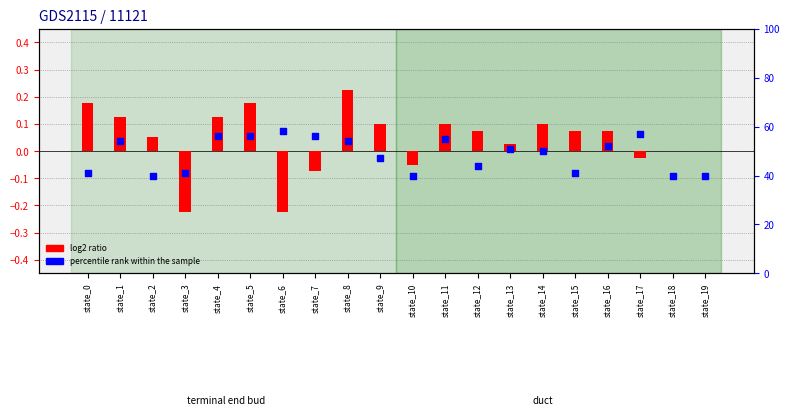

Which series contains the lowest Y value?

log2 ratio